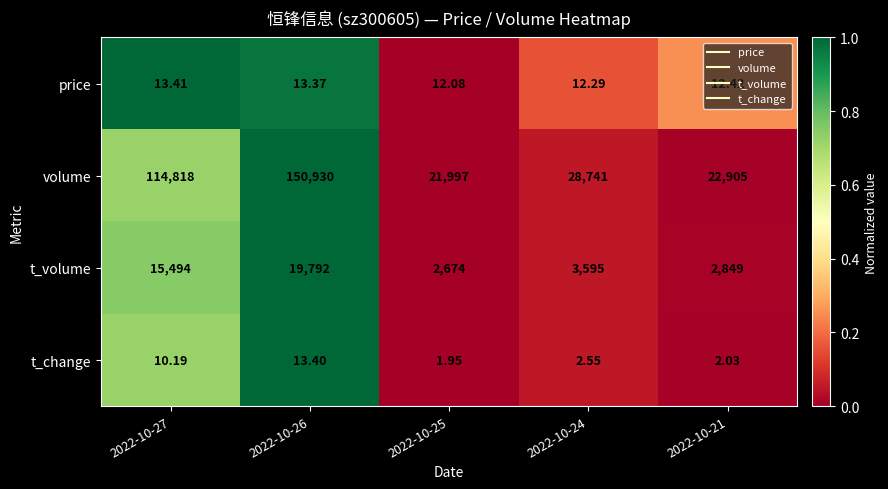

Which series changed the most between 2022-10-25 and 2022-10-24?

volume